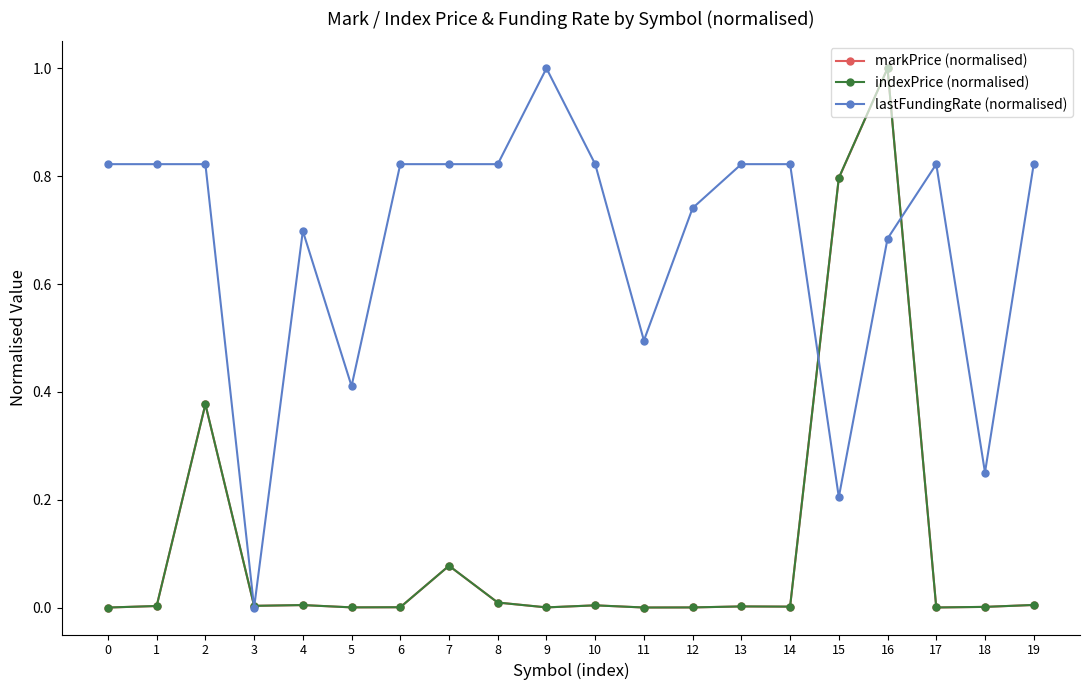

Is this an area chart (filled region under the line)?

No